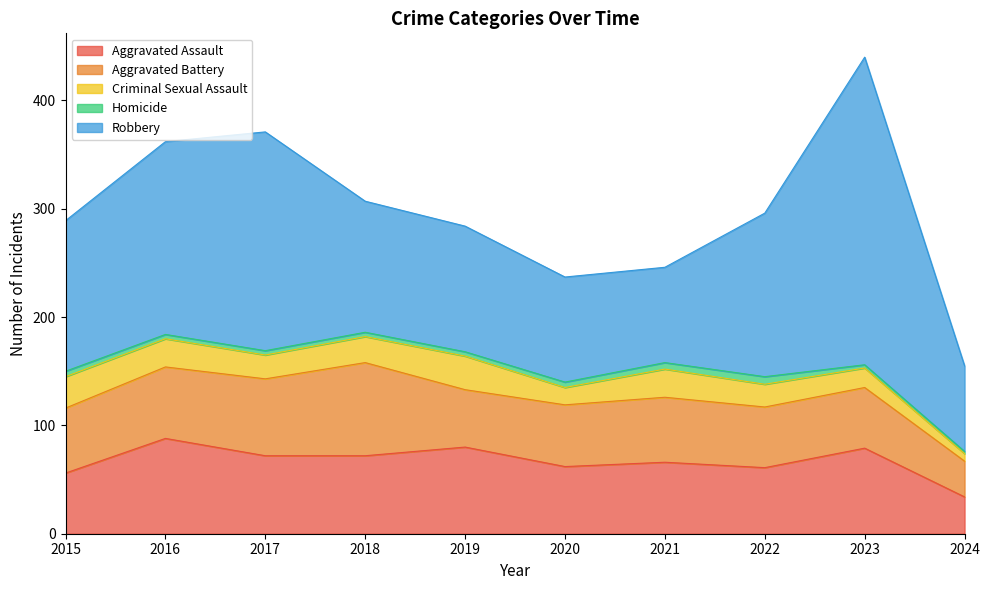

What is the minimum value shown in the chart?

2